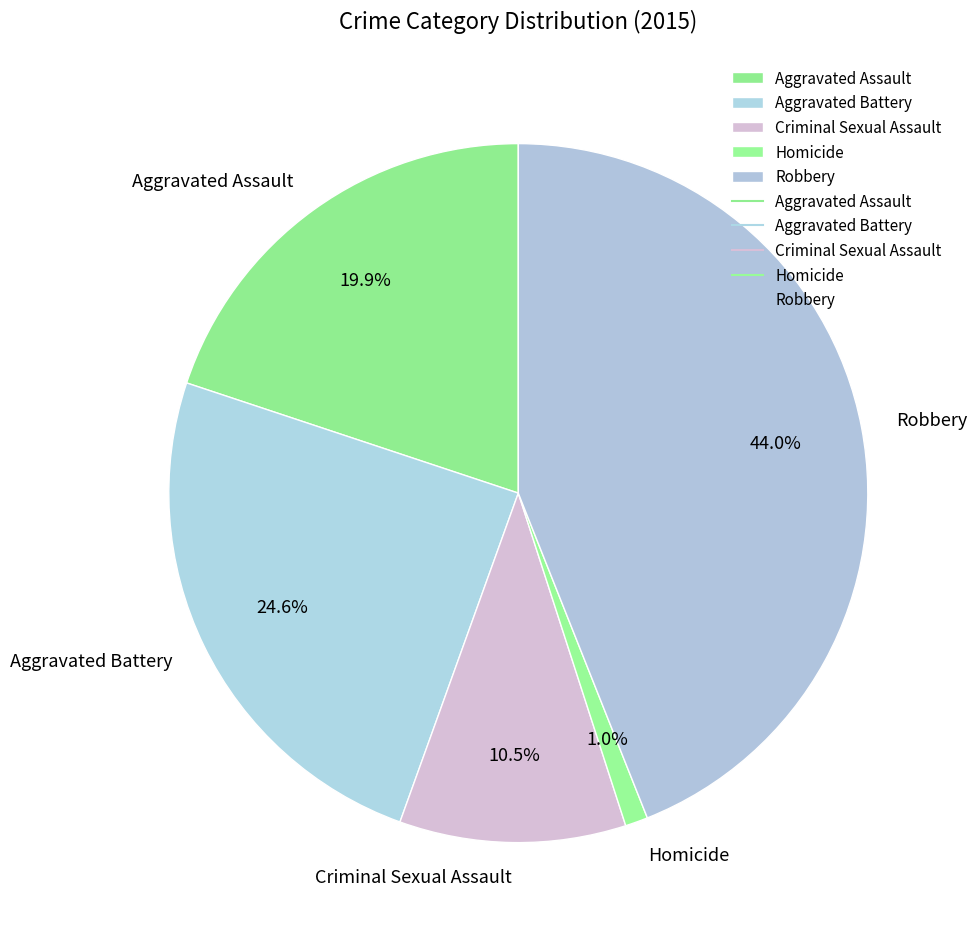

Rank the categories by value from highest to lowest.

Robbery, Aggravated Battery, Aggravated Assault, Criminal Sexual Assault, Homicide